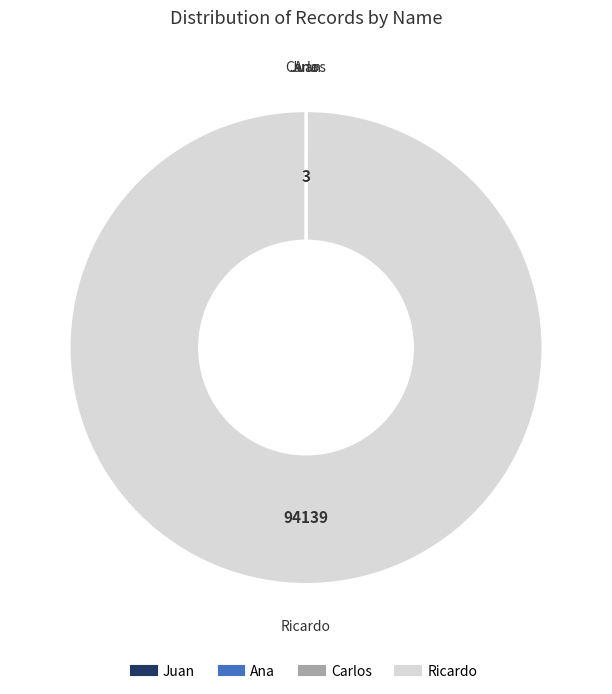

Is it true that Ricardo is 100% of the pie?

True